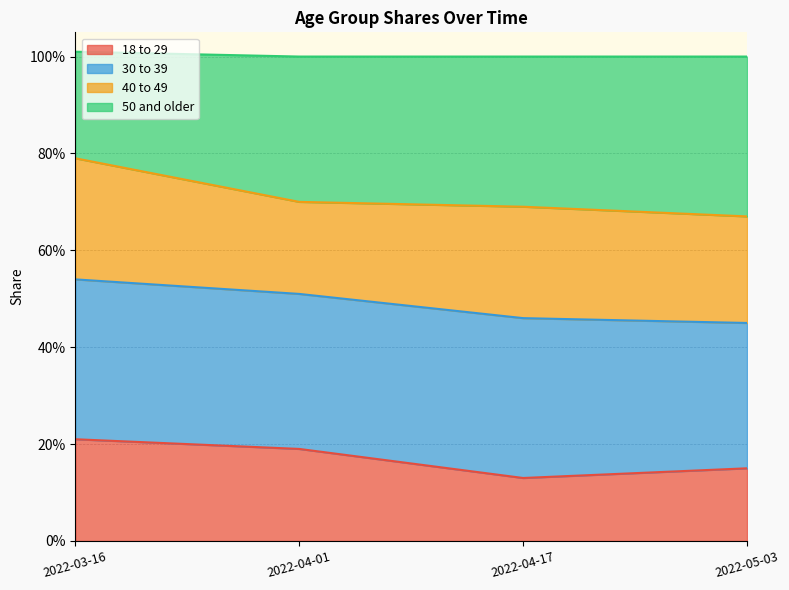

True or false: 18 to 29 has more than 2 interior local peaks.

False